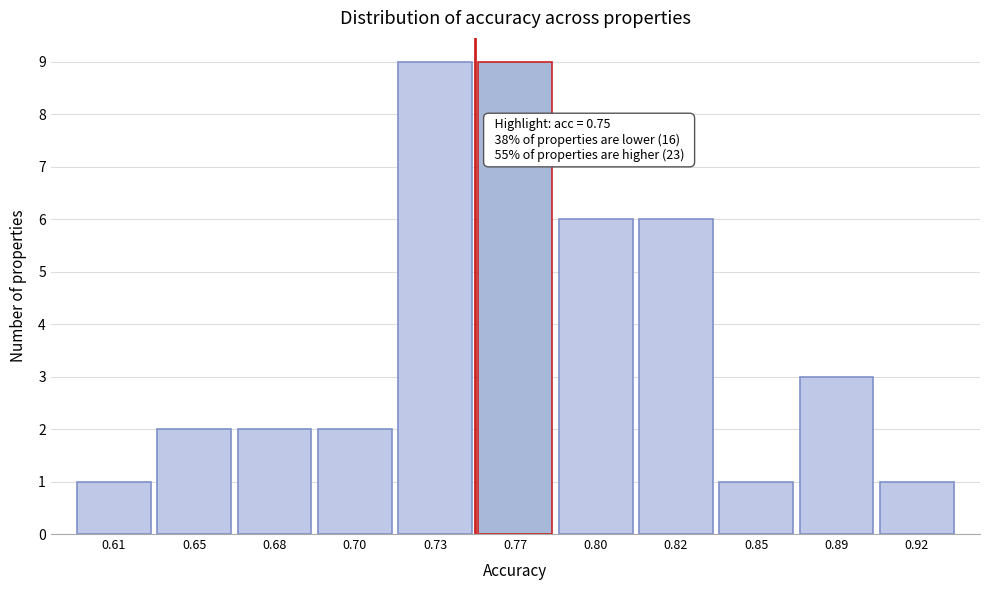

Reading left to right, extract all data points from this chart.

0.61=1	0.65=2	0.68=2	0.70=2	0.73=9	0.77=9	0.80=6	0.82=6	0.85=1	0.89=3	0.92=1